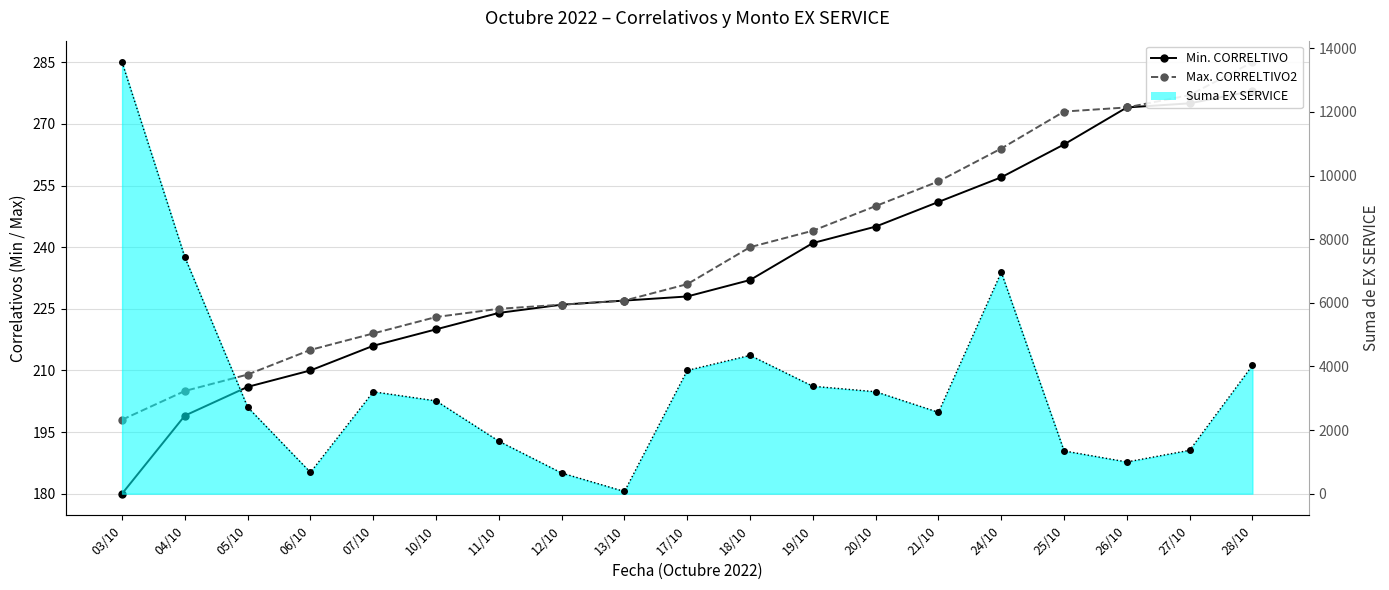

How many intersections are there between Min. CORRELTIVO and Suma EX SERVICE (line)?

2